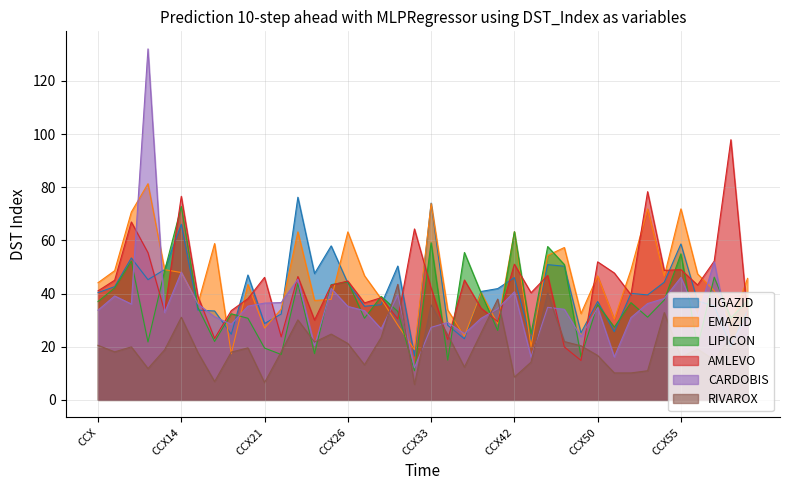

At which label does RIVAROX reach its peak?

CCX31